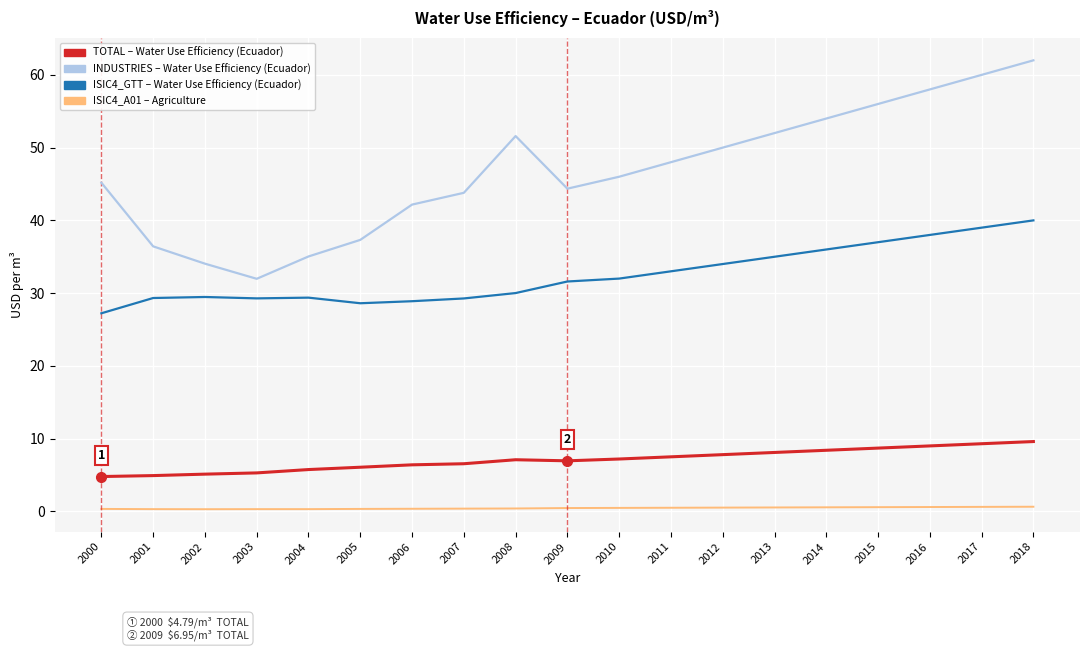

At which category is the sum across all series the highest?

2018